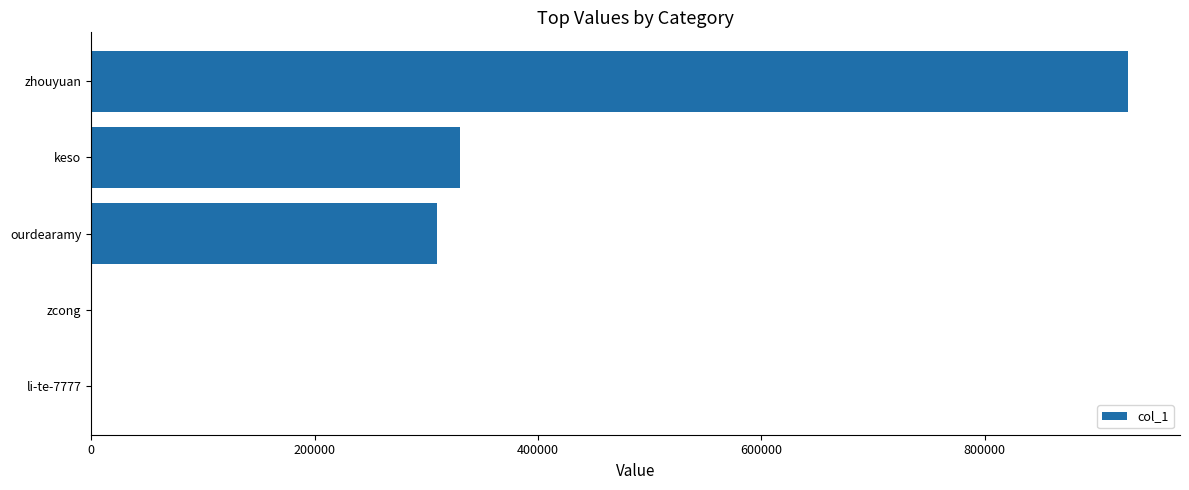

What is the average value?

313597